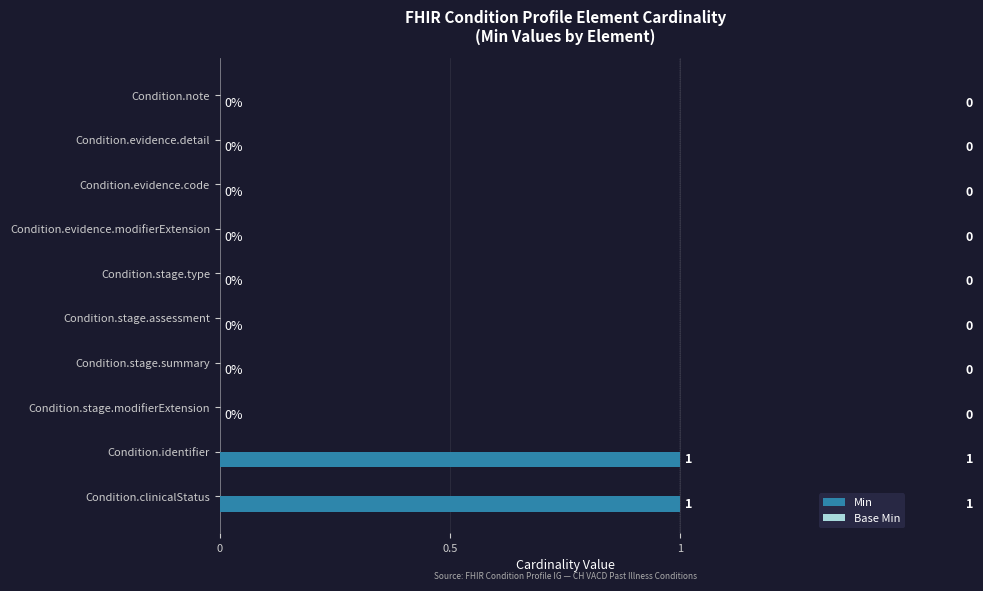

What is the ratio of the value at Condition.identifier to the value at Condition.clinicalStatus?

1.0